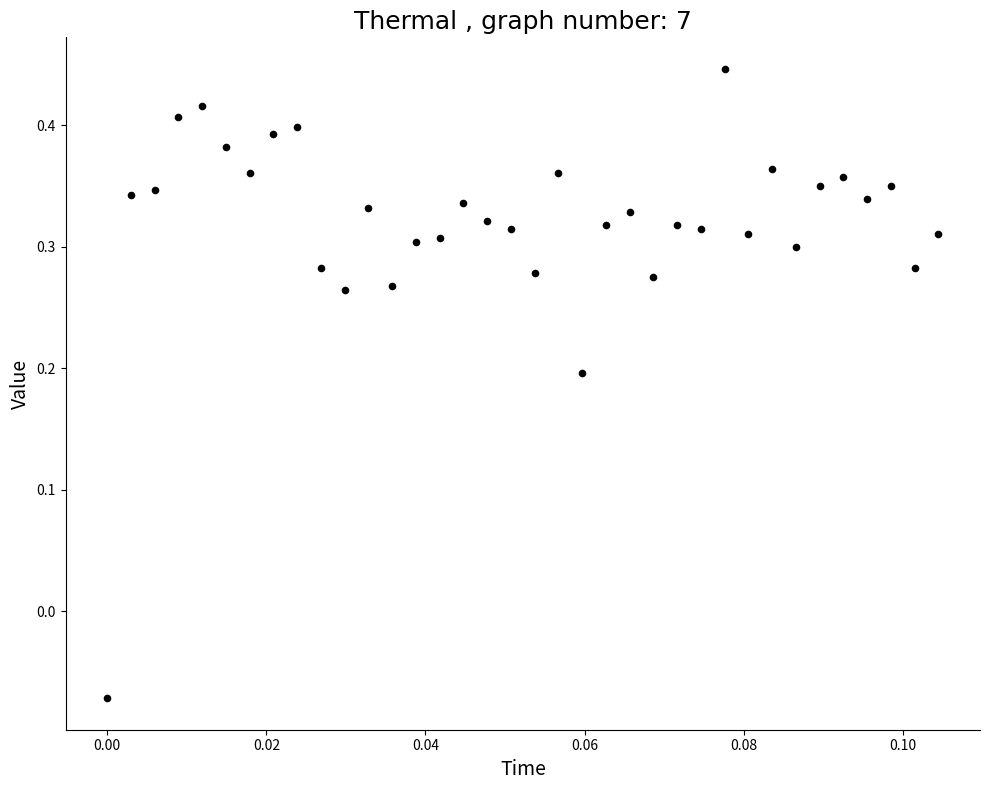

What is the range of Y values (max minus min)?

0.5